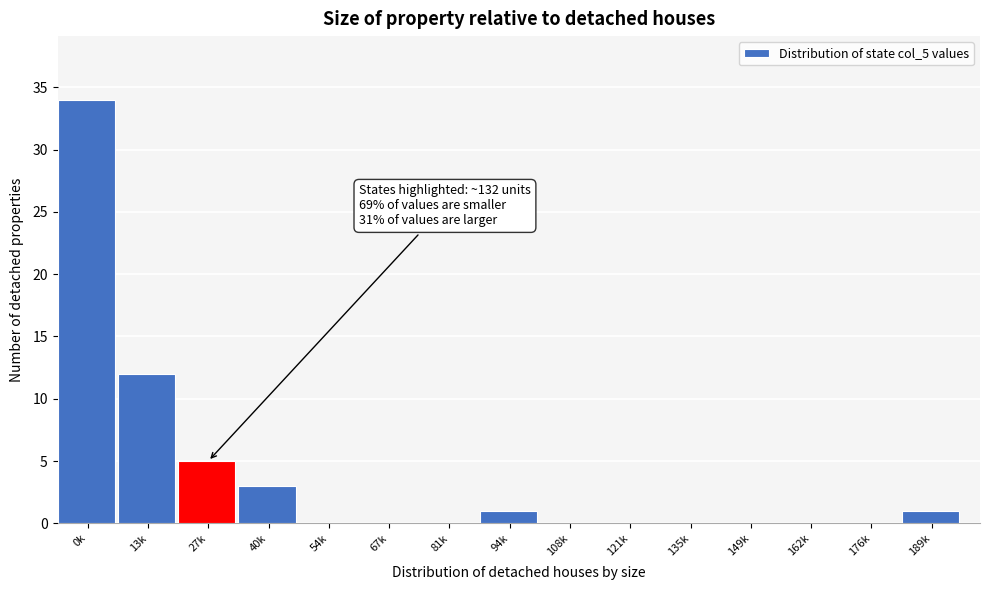

Reading right to left, transcribe all the data shown in this chart.

189k=1	176k=0	162k=0	149k=0	135k=0	121k=0	108k=0	94k=1	81k=0	67k=0	54k=0	40k=3	27k=5	13k=12	0k=34